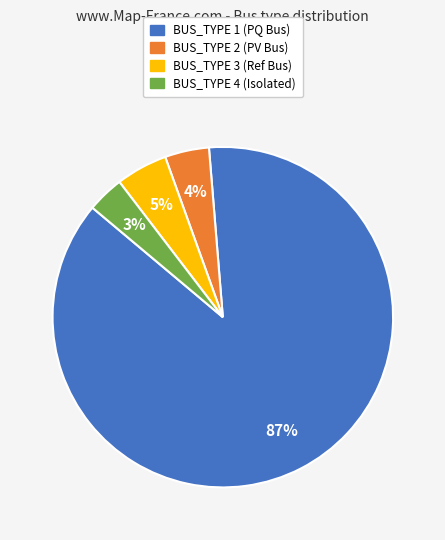

How many segments does this pie chart have?

4